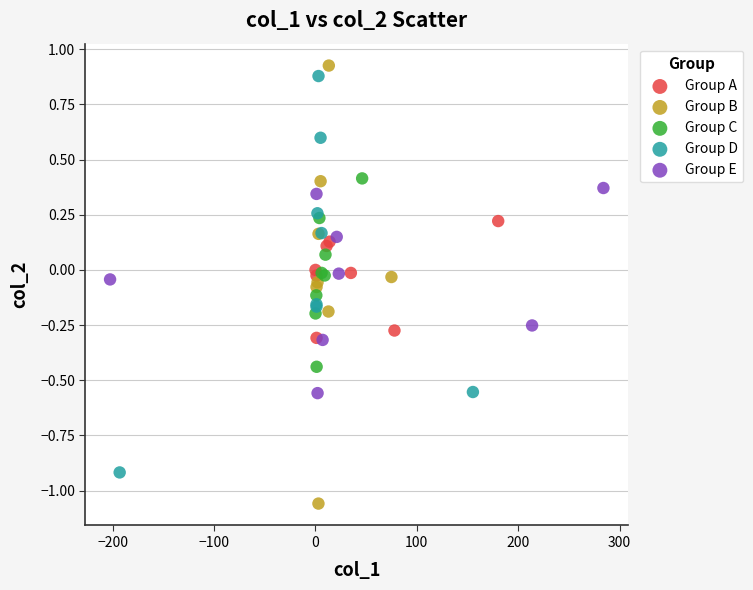

Which series has the largest Y range (max minus min)?

Group B